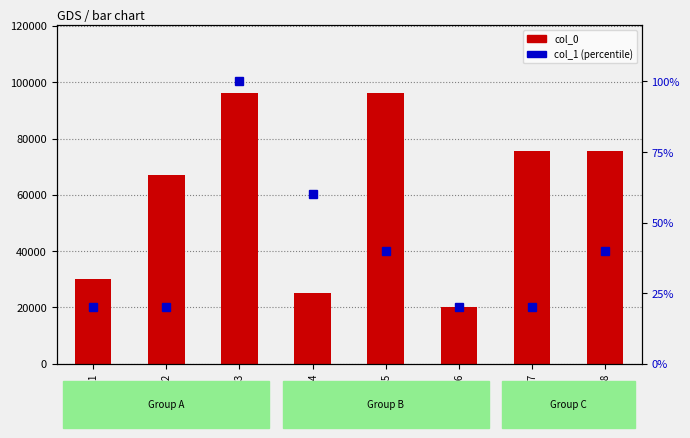

Are the bars grouped side by side (vs. stacked)?

Yes